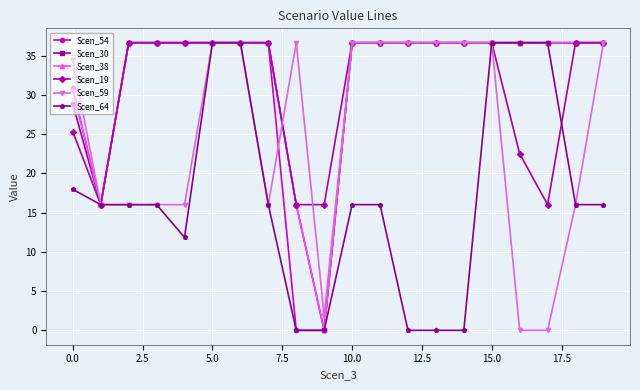

How many values in Scen_38 are above zero?

19